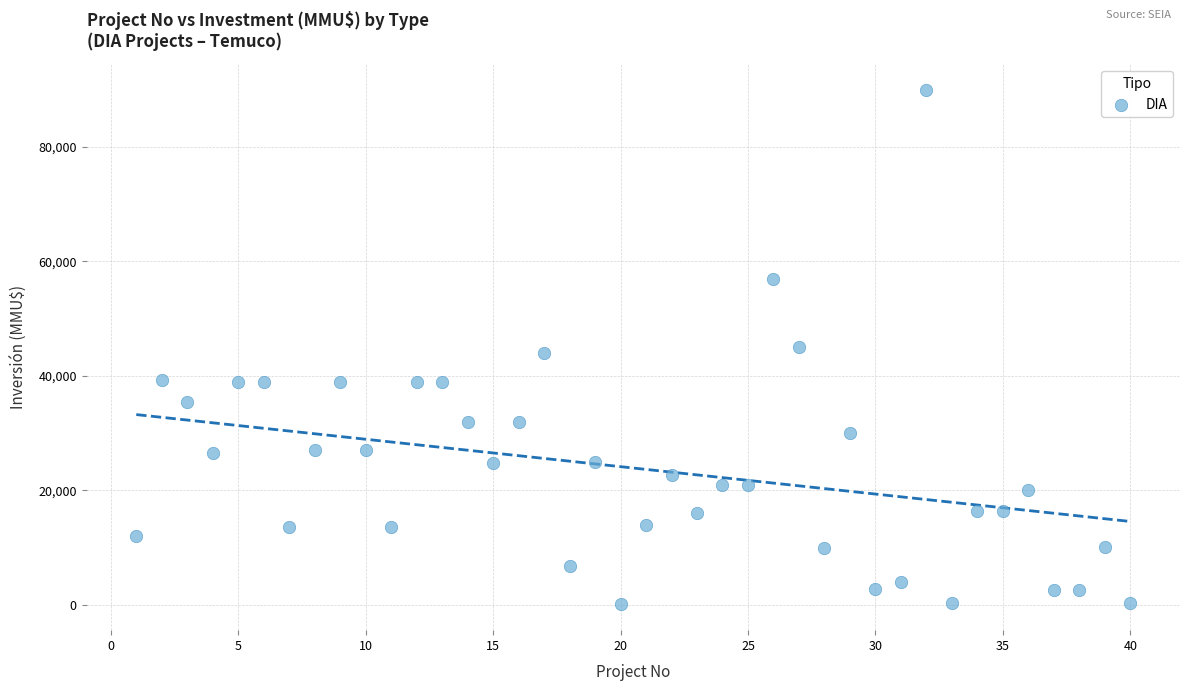

What is the range of X values (max minus min)?

39